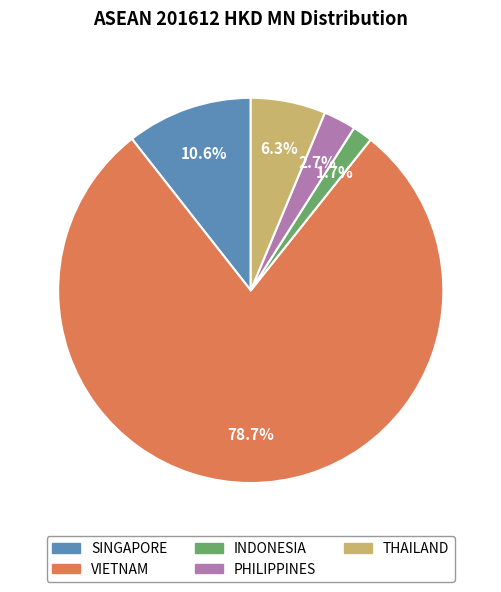

Which category has the biggest portion of the pie?

VIETNAM